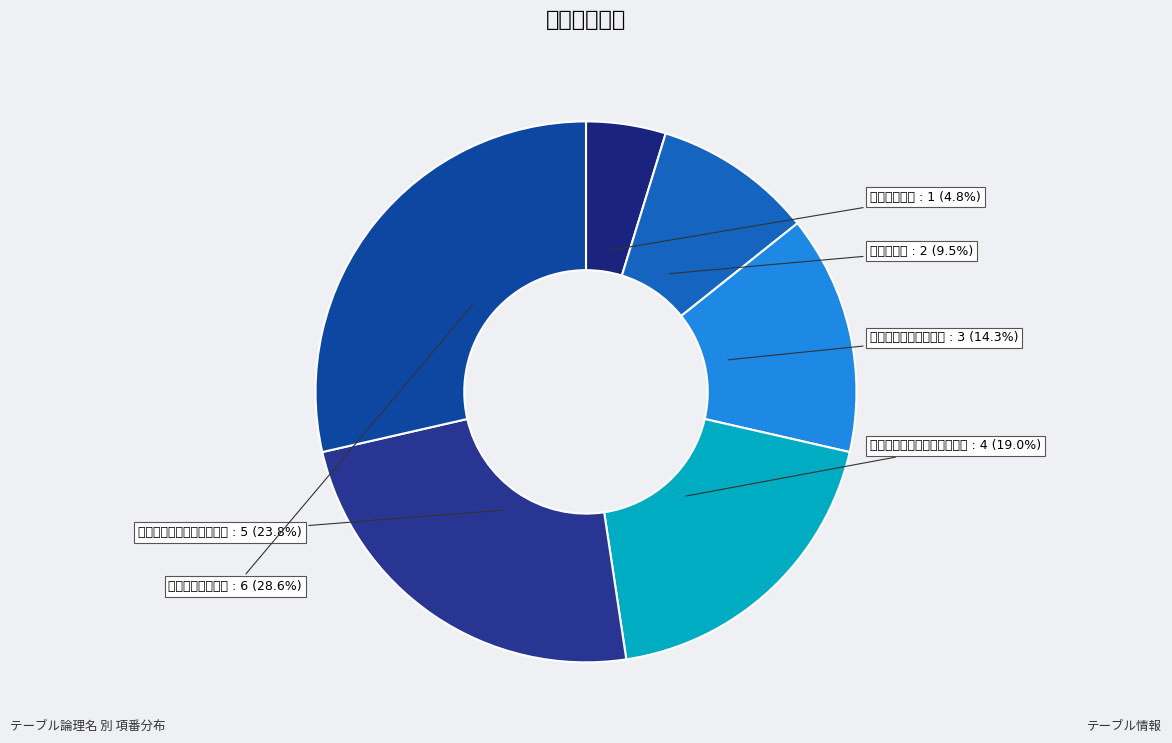

Does チーム管理者情報 represent more than half of the total?

No